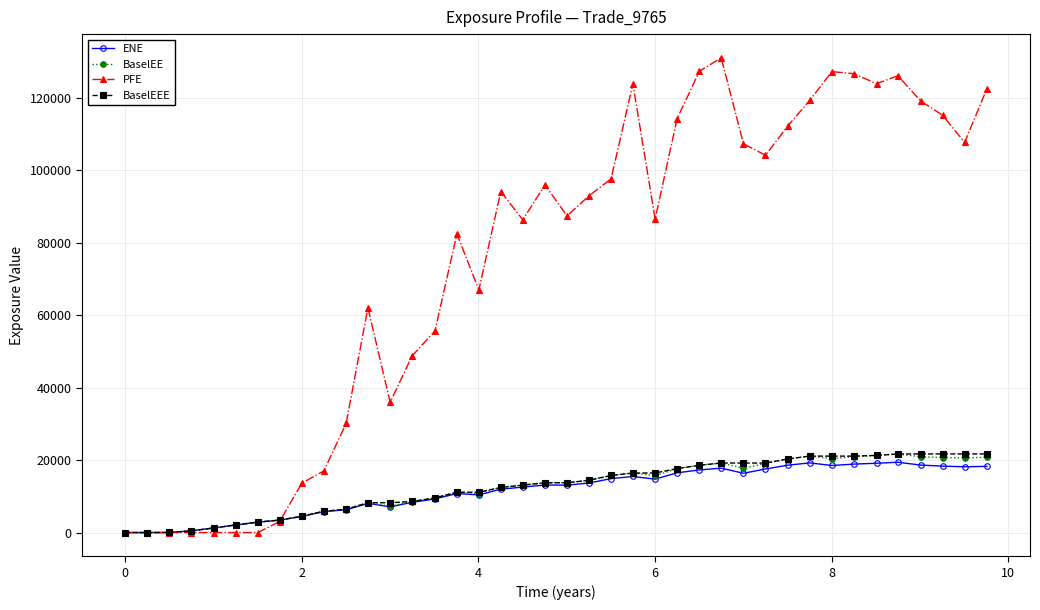

How many distinct data groups are displayed?

4